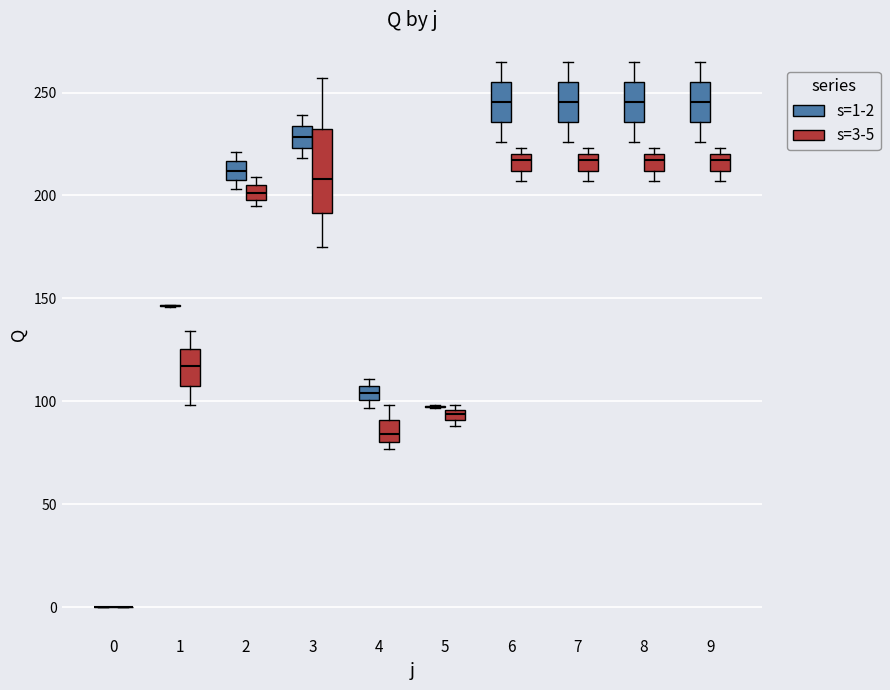

Which box is the tallest, from its lower edge to its upper edge?

3 (s=3-5)